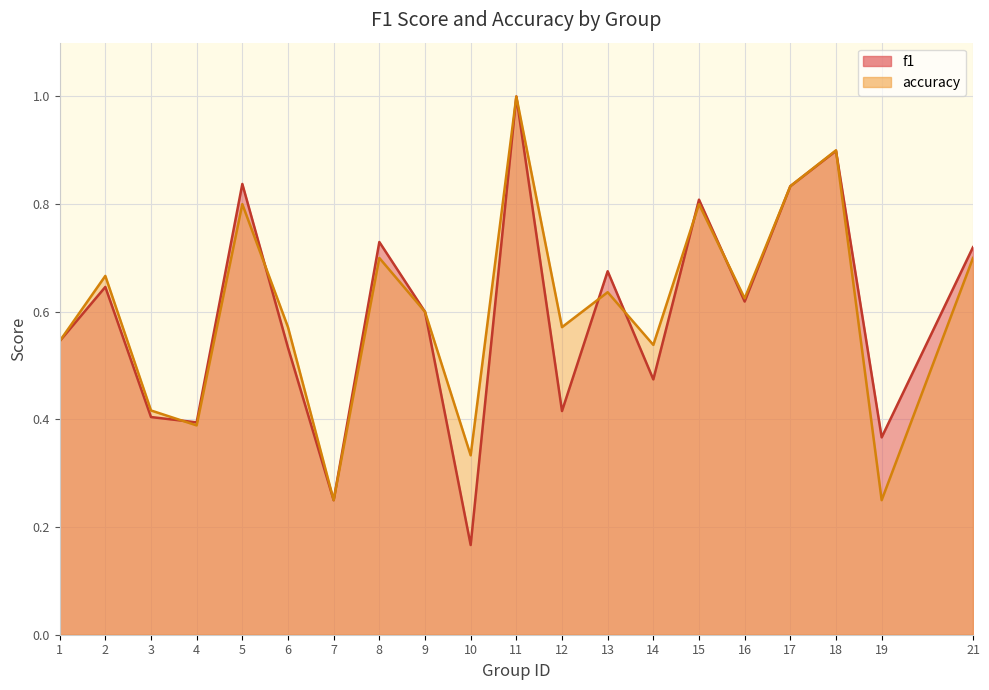

Rank the categories by f1 value from highest to lowest.

11, 18, 5, 17, 15, 8, 21, 13, 2, 16, 9, 1, 6, 14, 12, 3, 4, 19, 7, 10